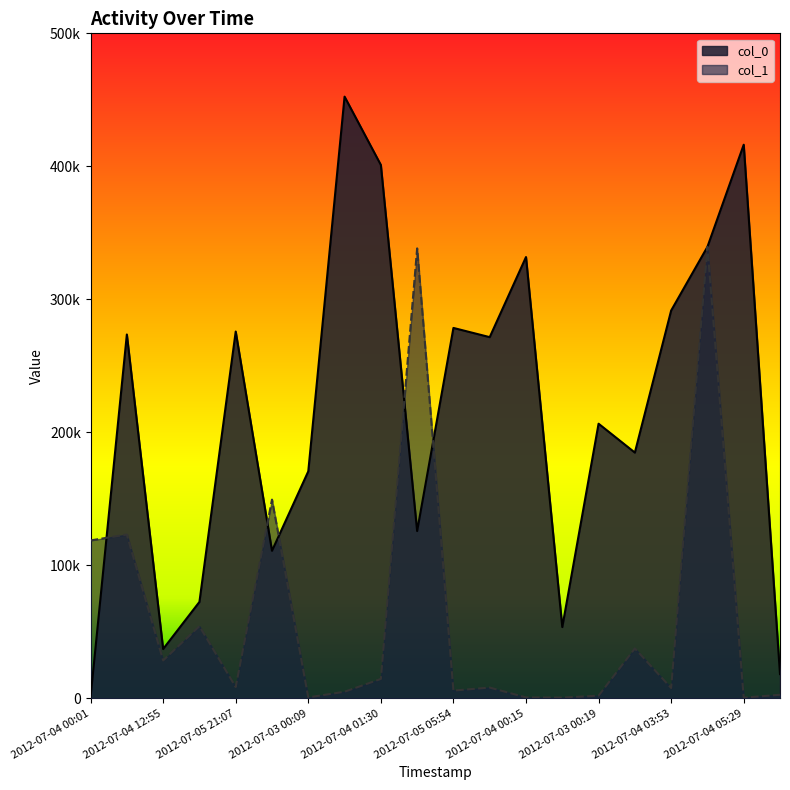

Between 2012-07-04 00:01 and 2012-07-04 17:05, which series saw the biggest shift?

col_0